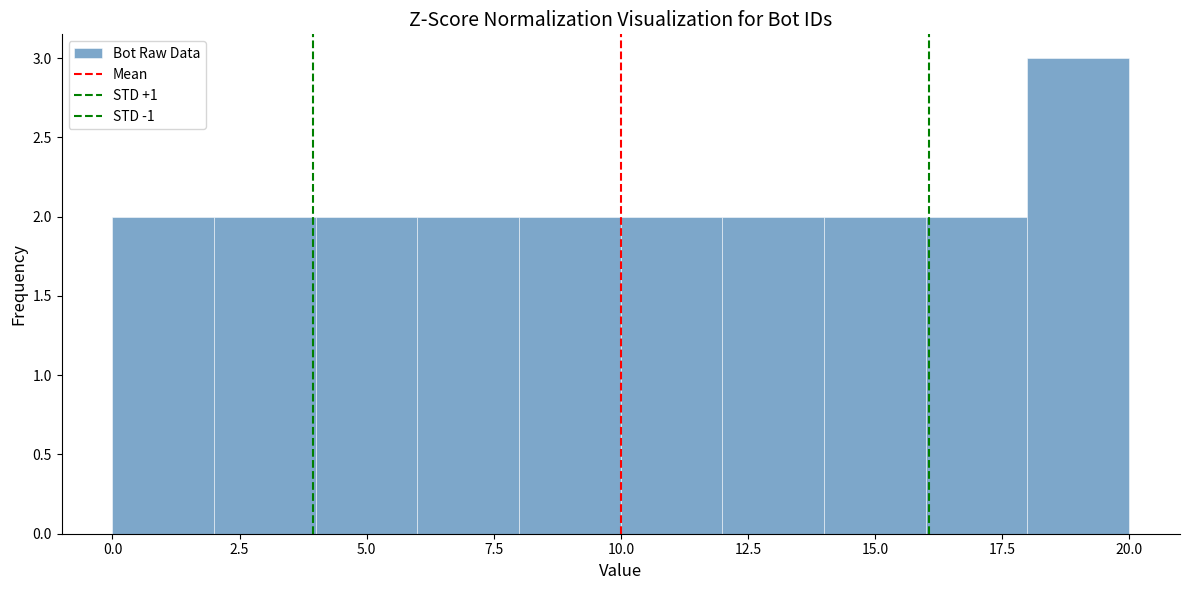

How tall is the bar that spans 0 to 2 on the x-axis? The values are not printed on the chart, so give them approximately, as read against the axis.

2